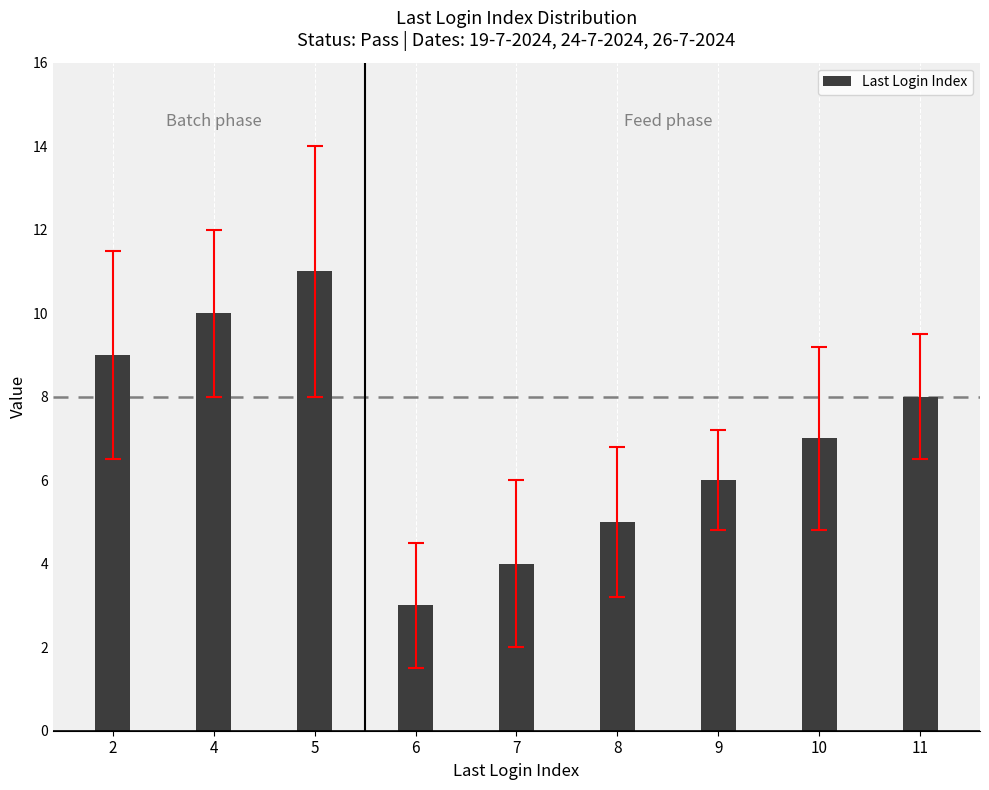

What is the greatest value displayed?

11